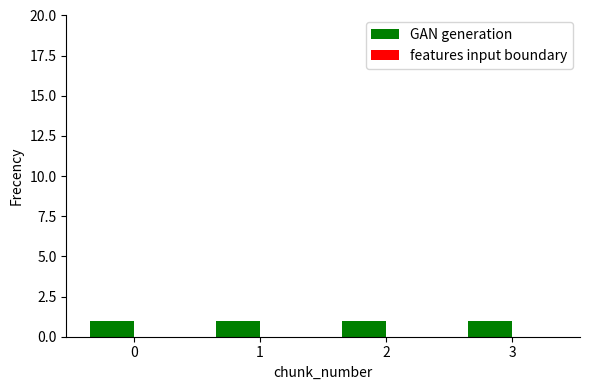

The value of features input boundary at 2 is 0. True or false?

True